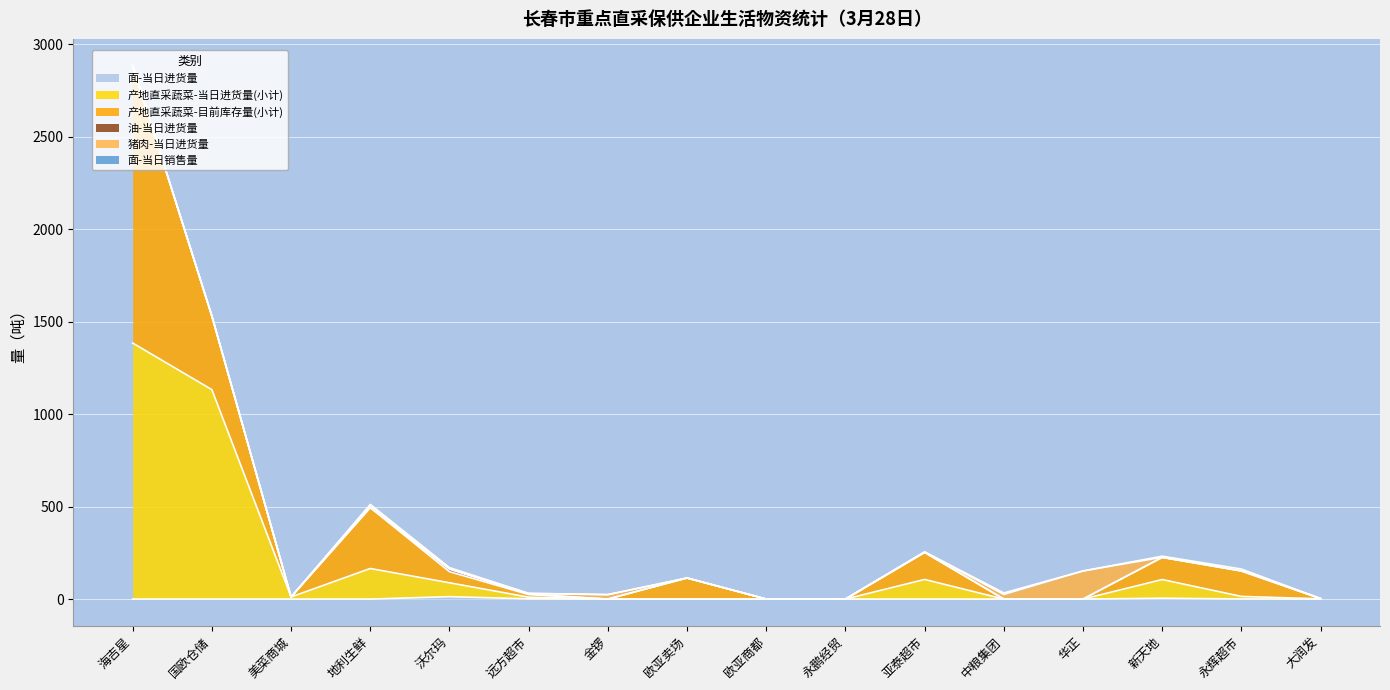

What is the maximum value shown in the chart?

1500.0